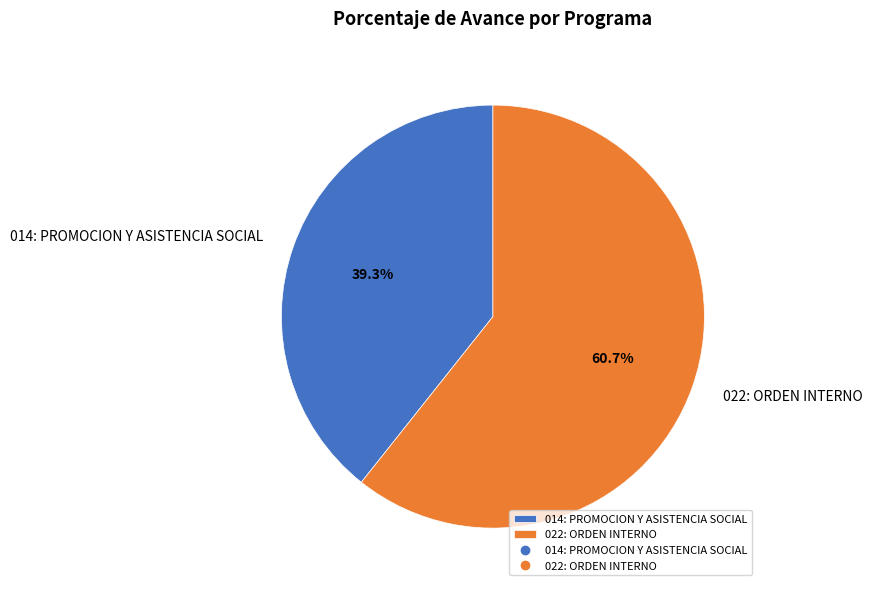

True or false: 014: PROMOCION Y ASISTENCIA SOCIAL accounts for 47% of the total.

False